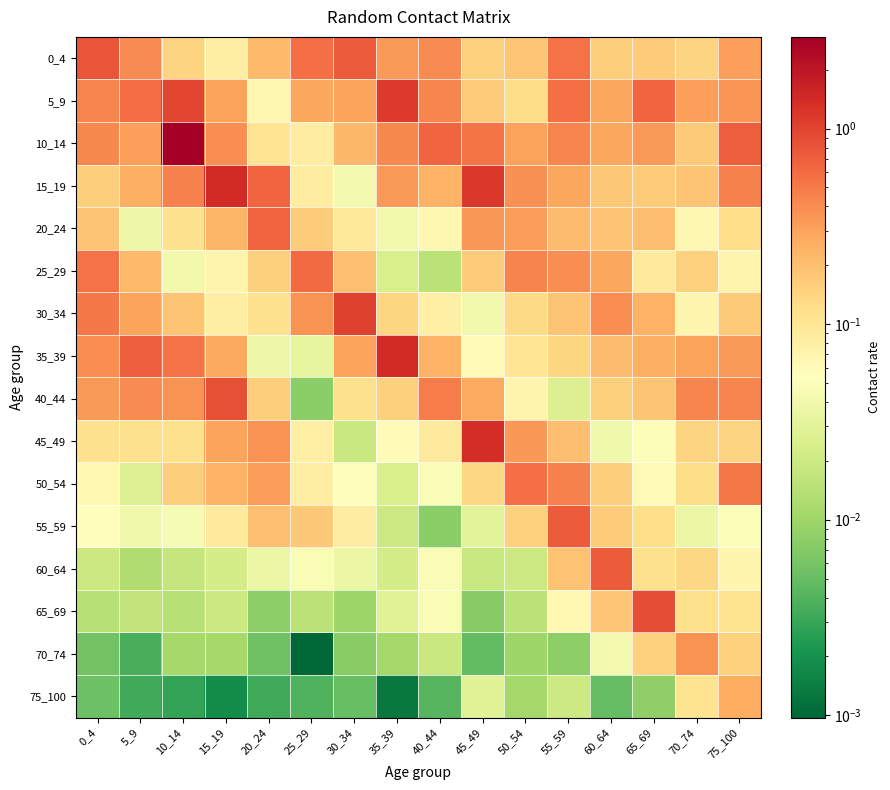

Rank the series by their maximum value, from lowest to highest.

75_100, 70_74, 50_54, 25_29, 20_24, 60_64, 55_59, 0_4, 40_44, 65_69, 30_34, 5_9, 45_49, 35_39, 15_19, 10_14